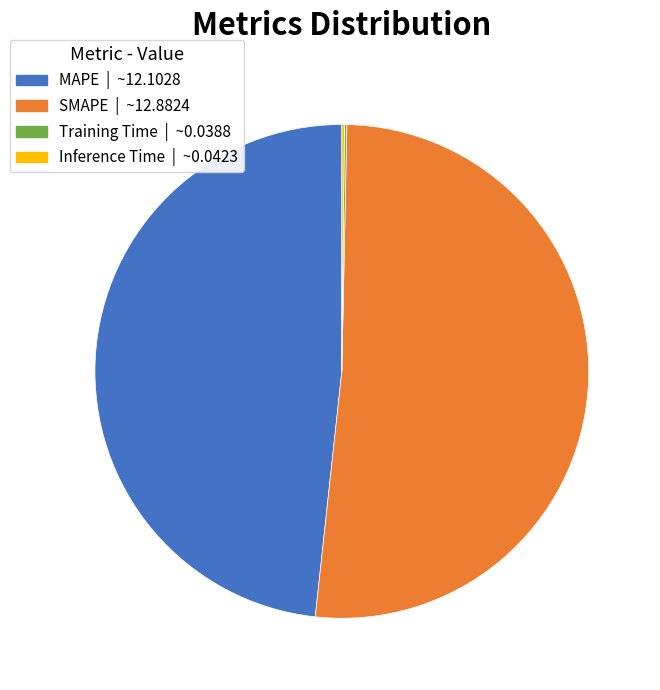

Between MAPE and SMAPE, which is larger?

SMAPE